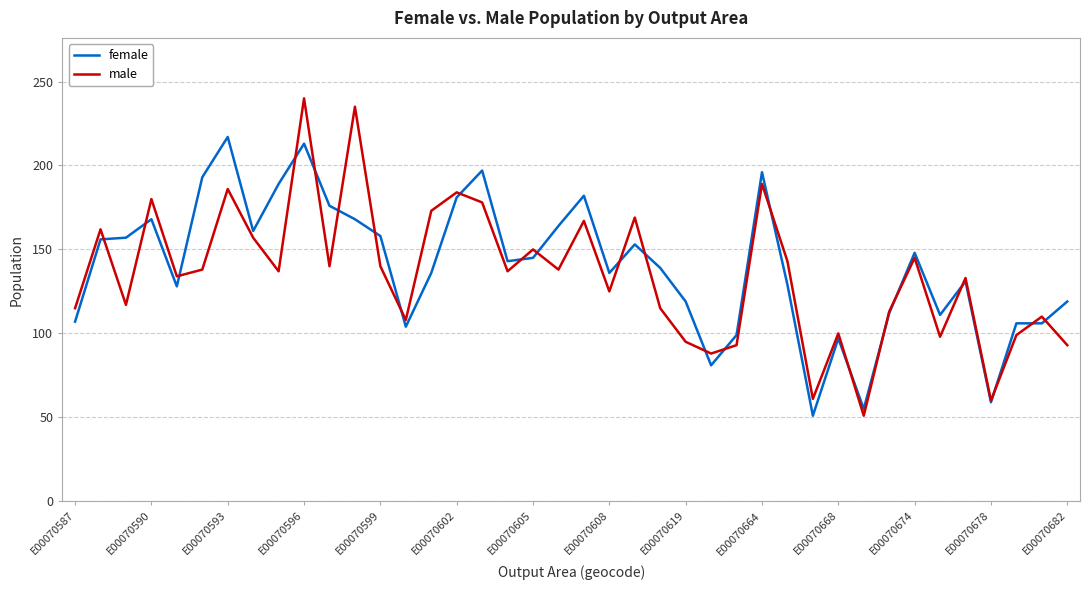

What is the difference between the second highest and minimum values in the male series?

184